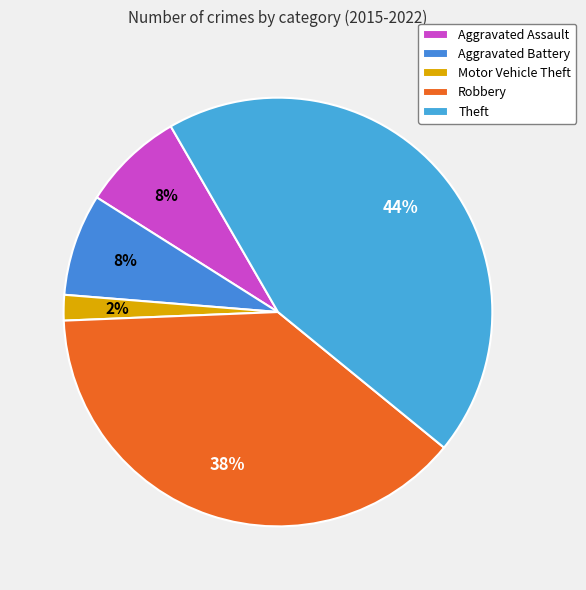

Rank the categories by value from lowest to highest.

Motor Vehicle Theft, Aggravated Assault, Aggravated Battery, Robbery, Theft